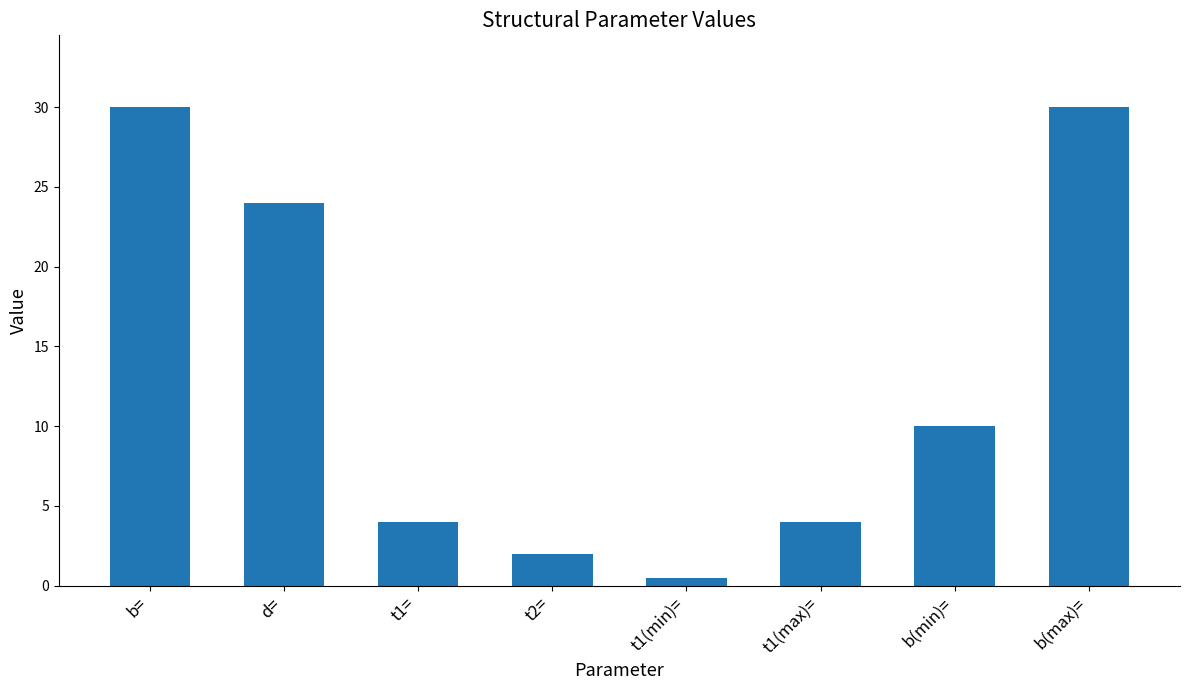

Does the chart contain stacked bars?

No